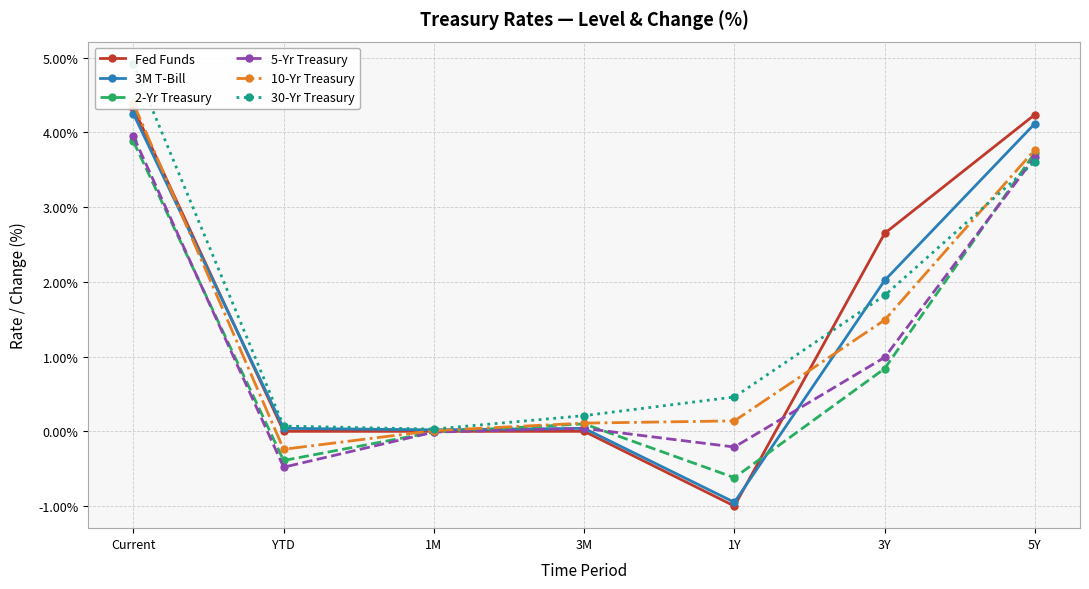

What is the sum of the 3M T-Bill values at 3Y and YTD?

2.1